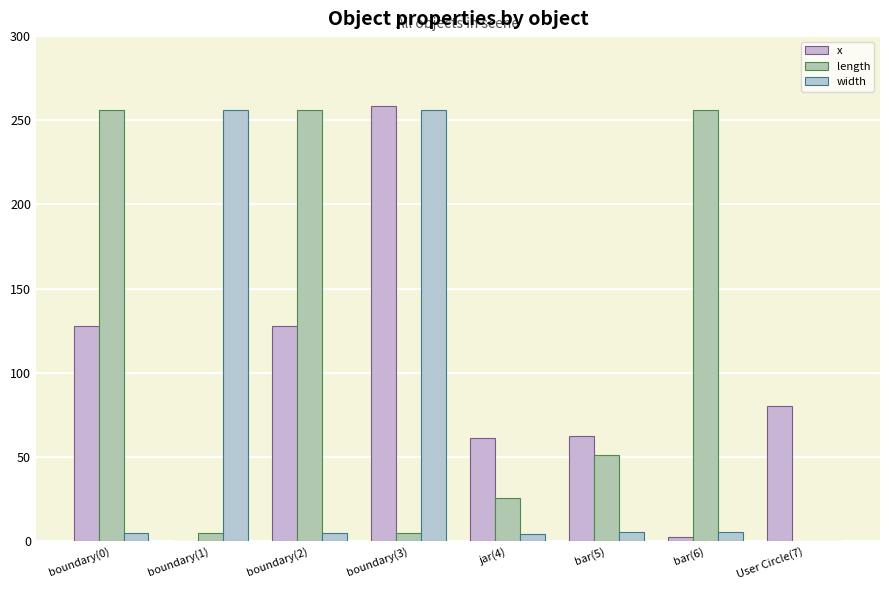

At User Circle(7), list the series in order from largest to smallest.

x, length, width